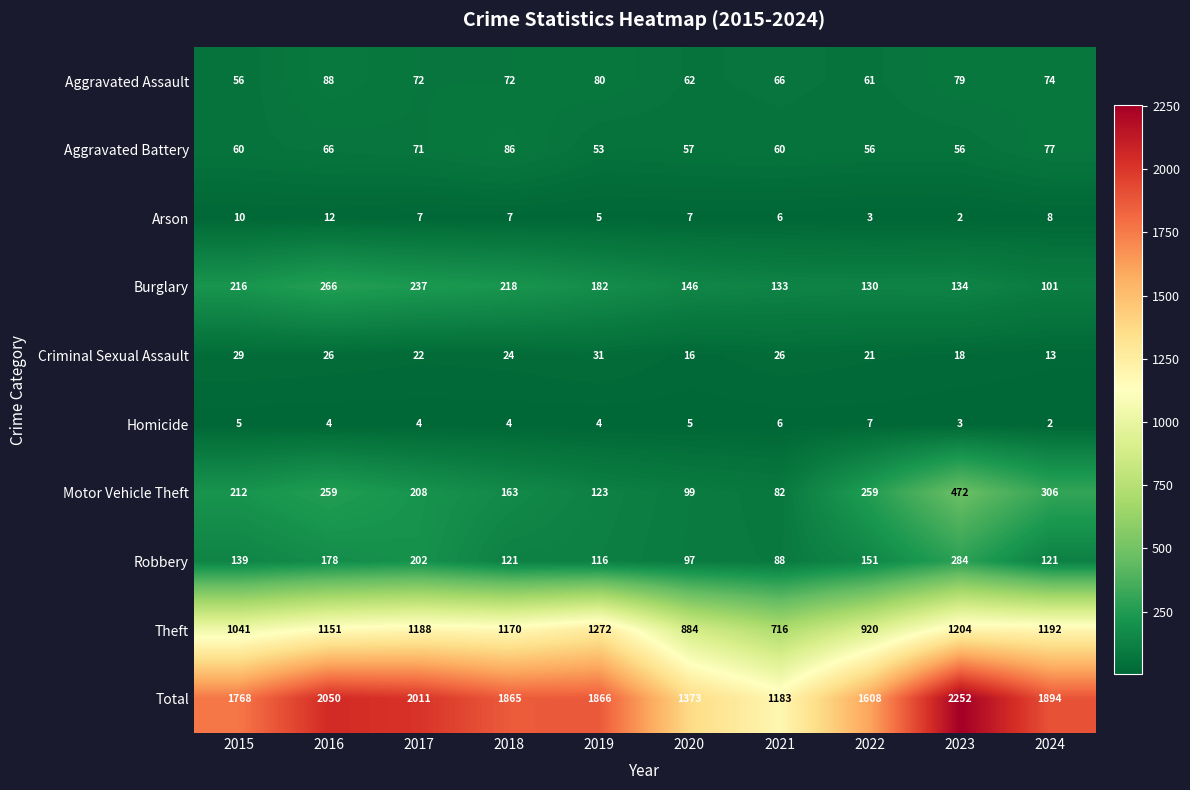

What is the minimum value shown in the chart?

2